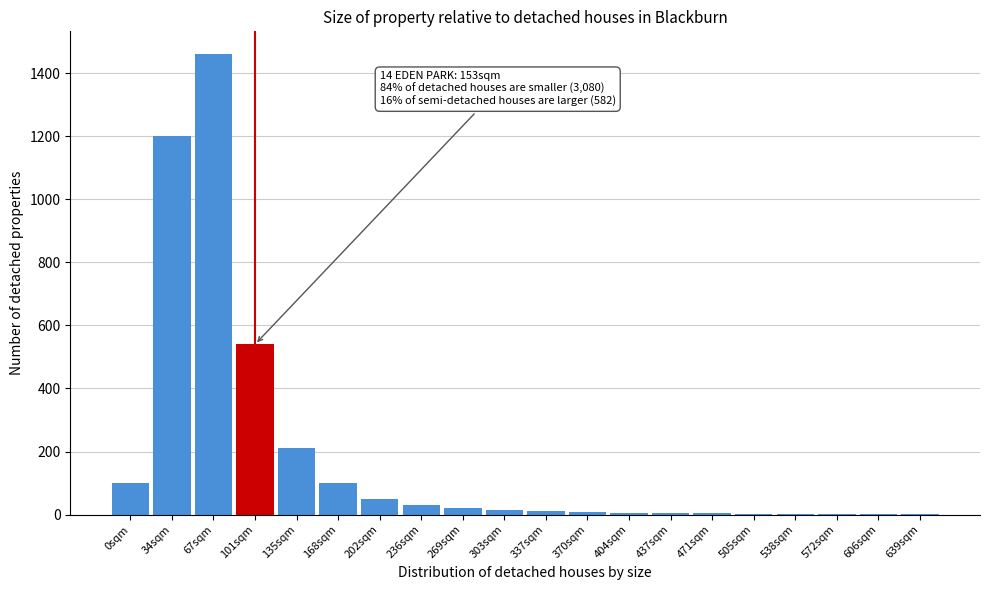

Where is the data nearest to the value 730?

101sqm